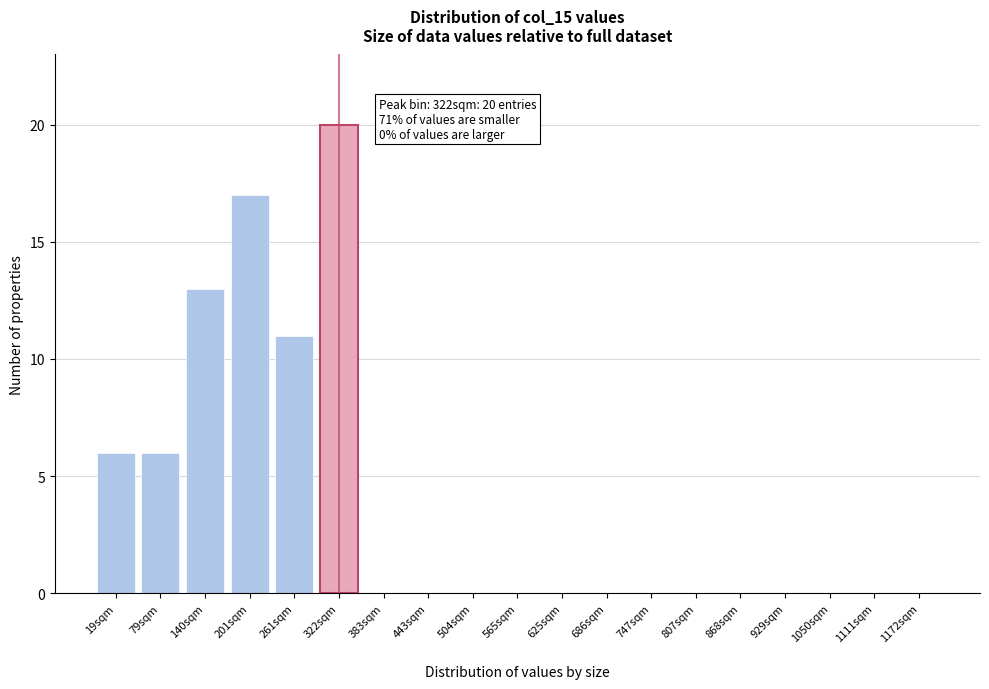

Reading left to right, list all the values displayed in this chart.

19sqm=6	79sqm=6	140sqm=13	201sqm=17	261sqm=11	322sqm=20	383sqm=0	443sqm=0	504sqm=0	565sqm=0	625sqm=0	686sqm=0	747sqm=0	807sqm=0	868sqm=0	929sqm=0	1050sqm=0	1111sqm=0	1172sqm=0